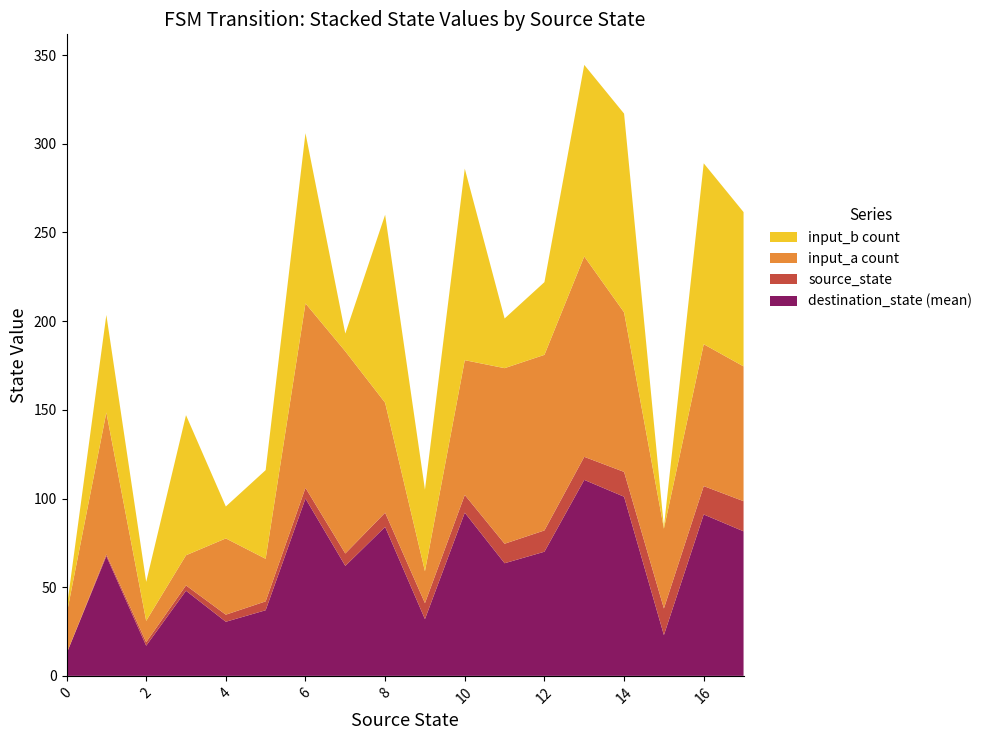

What is the maximum value for destination_state (mean)?

110.5